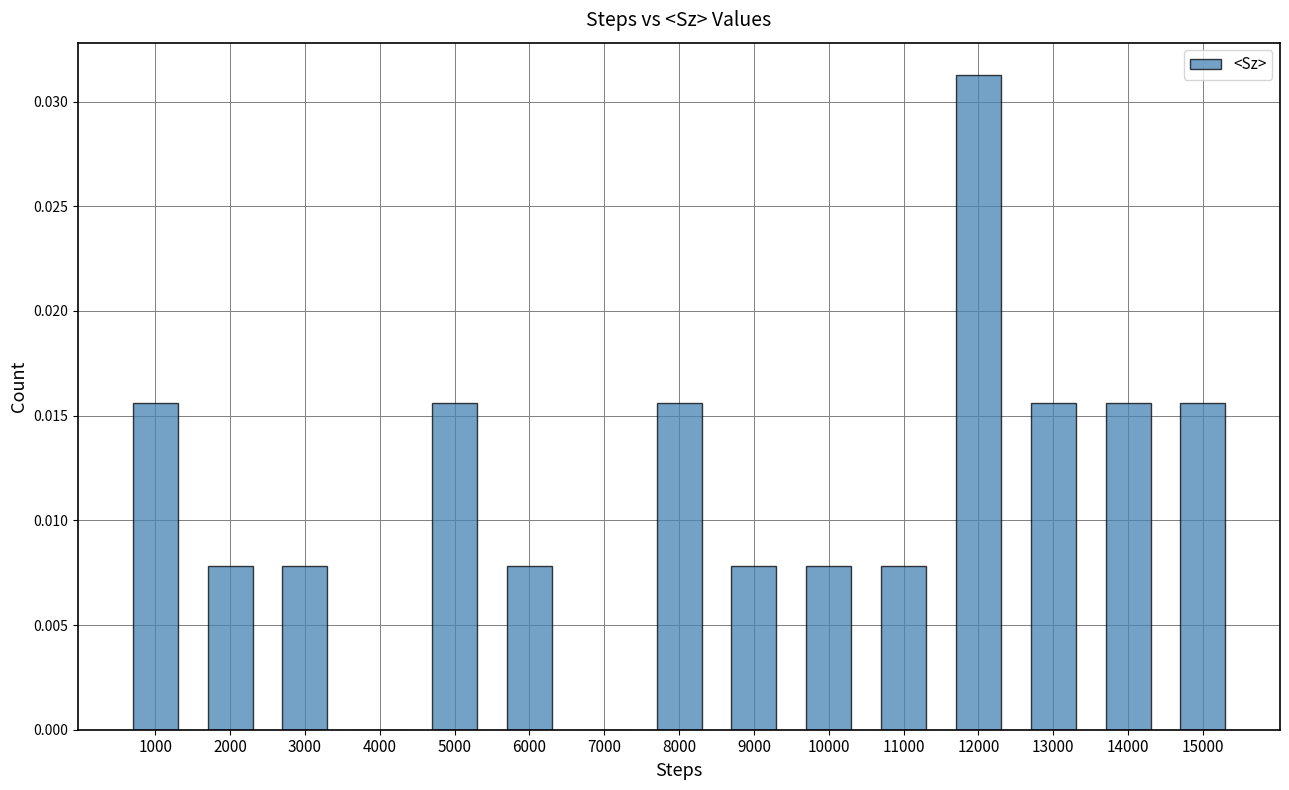

Between 1000 and 6000, which is larger?

1000